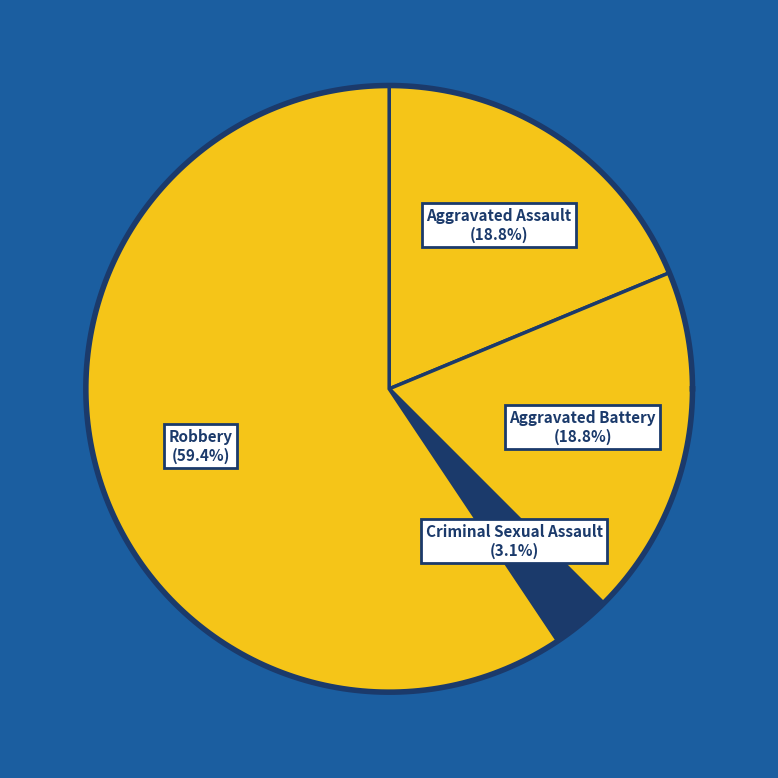

Rank the categories by value from highest to lowest.

Robbery, Aggravated Assault, Aggravated Battery, Criminal Sexual Assault